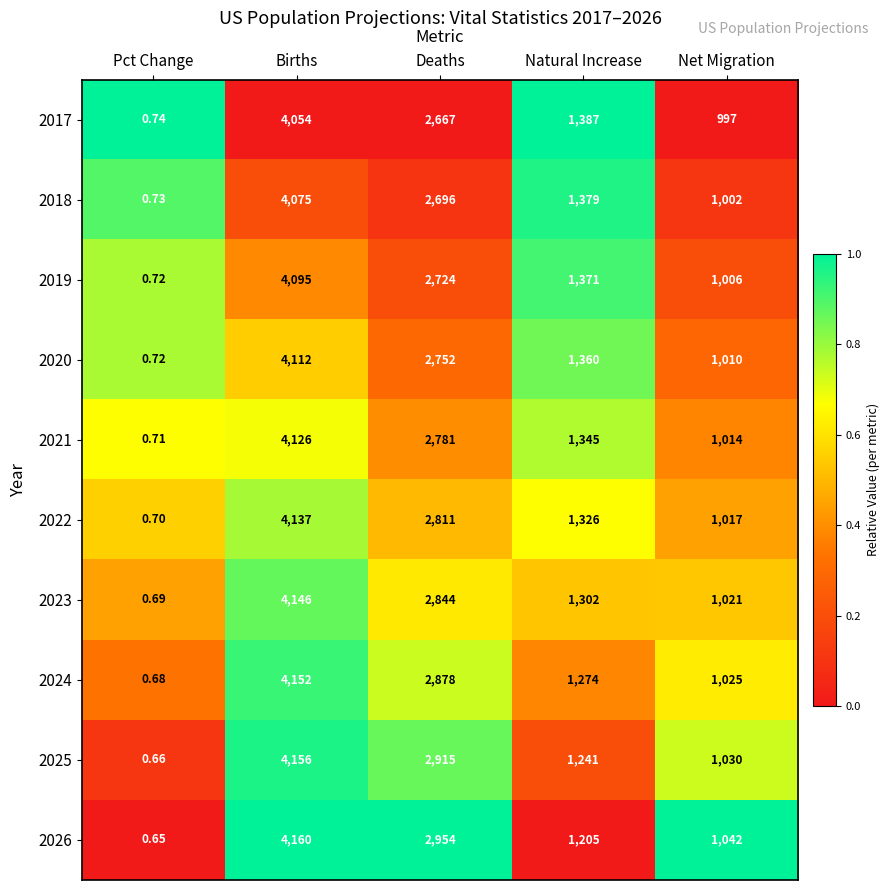

Which label corresponds to the smallest value in the chart?

Pct Change